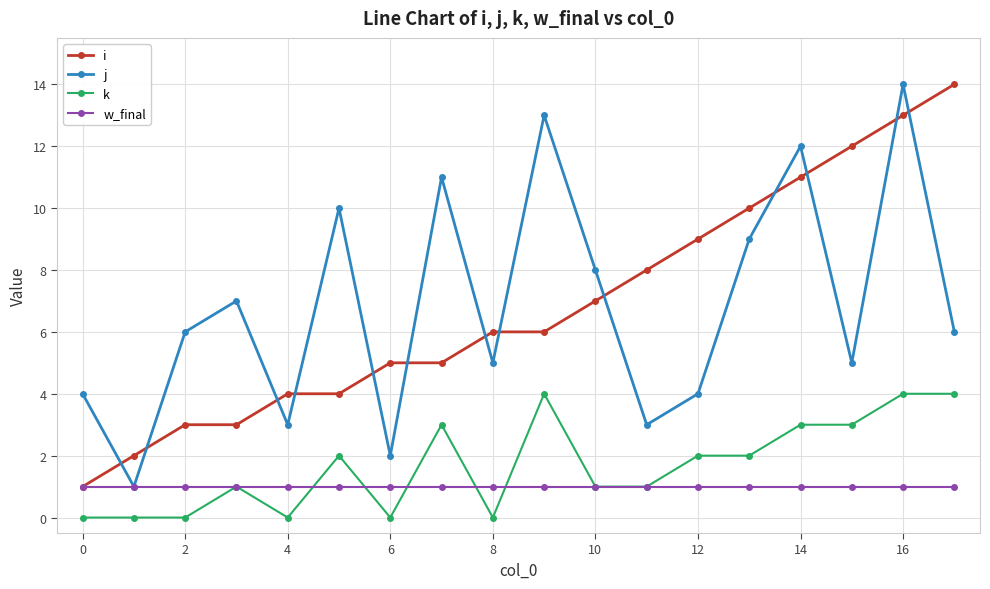

How many interior local valleys does the j series have?

6